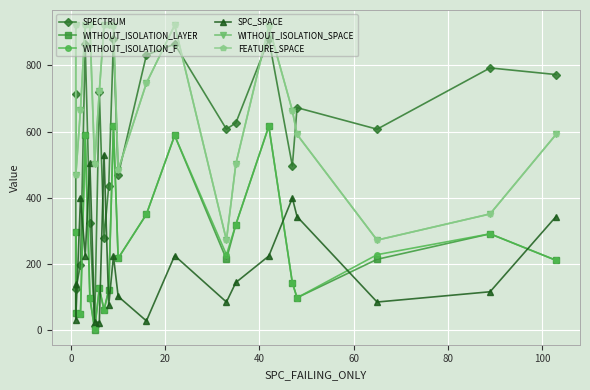

What is the total value across all series at 8?

2597